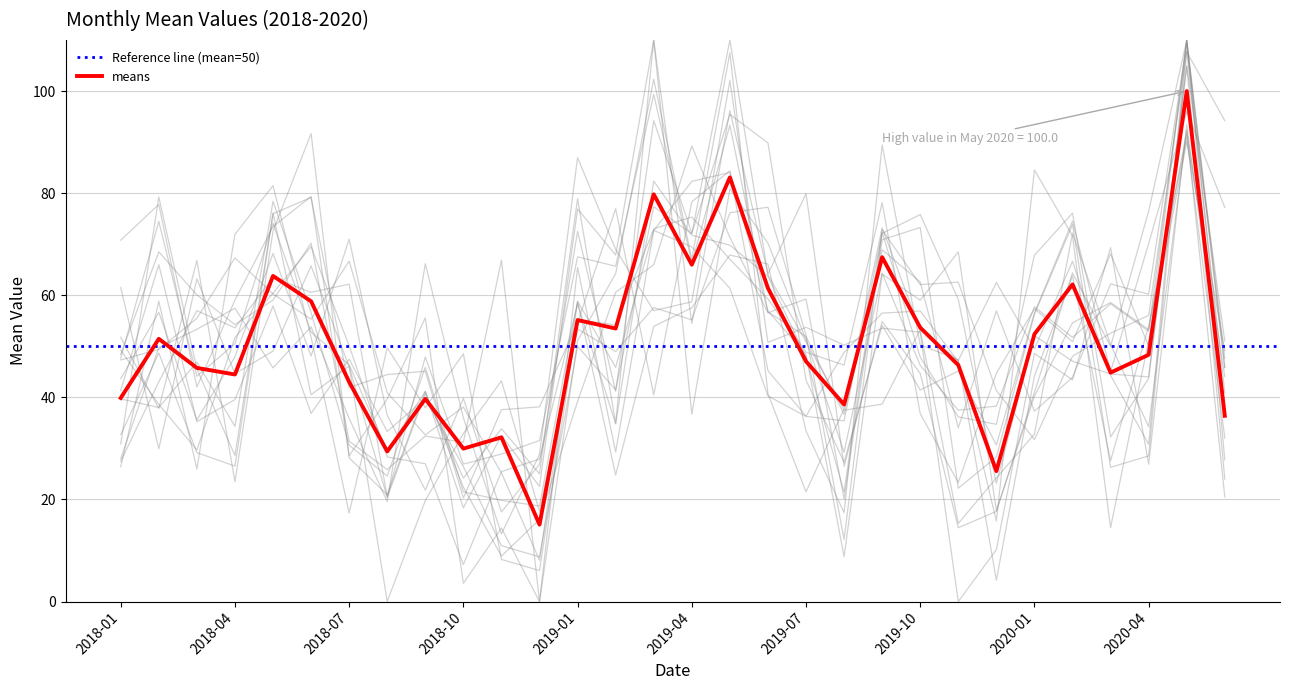

What is the label of the 9th point from the left?

2018-09